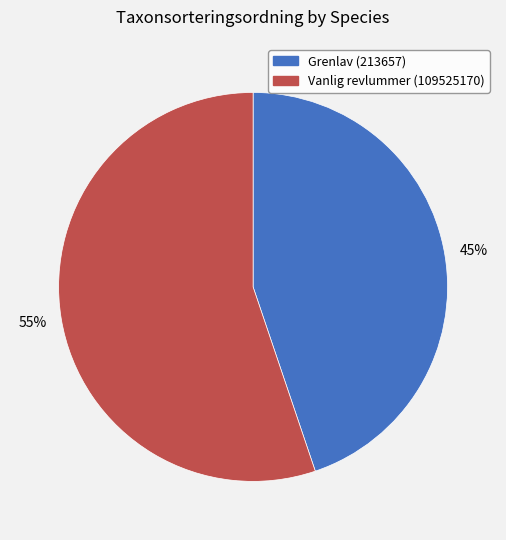

To the nearest percent, what is the combined percentage of Vanlig revlummer (109525170) and Grenlav (213657)?

100%